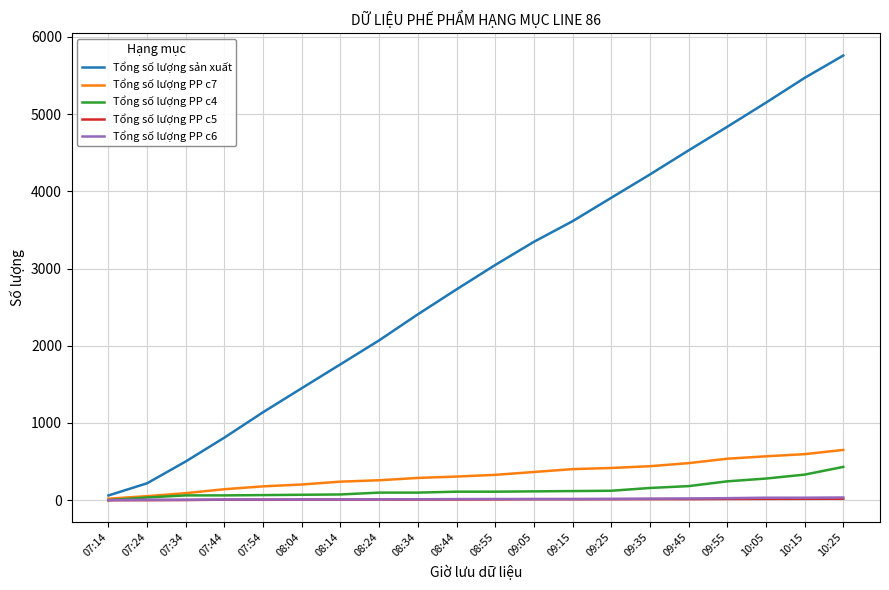

Which series has the largest total across all categories?

Tổng số lượng sản xuất